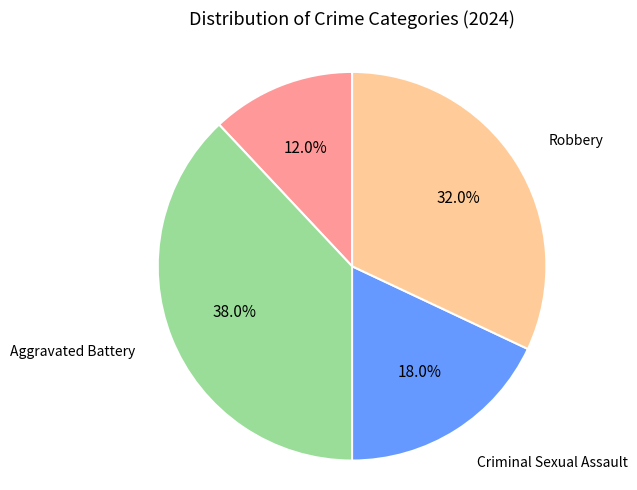

What percentage is the Aggravated Battery slice, to the nearest percent?

38%